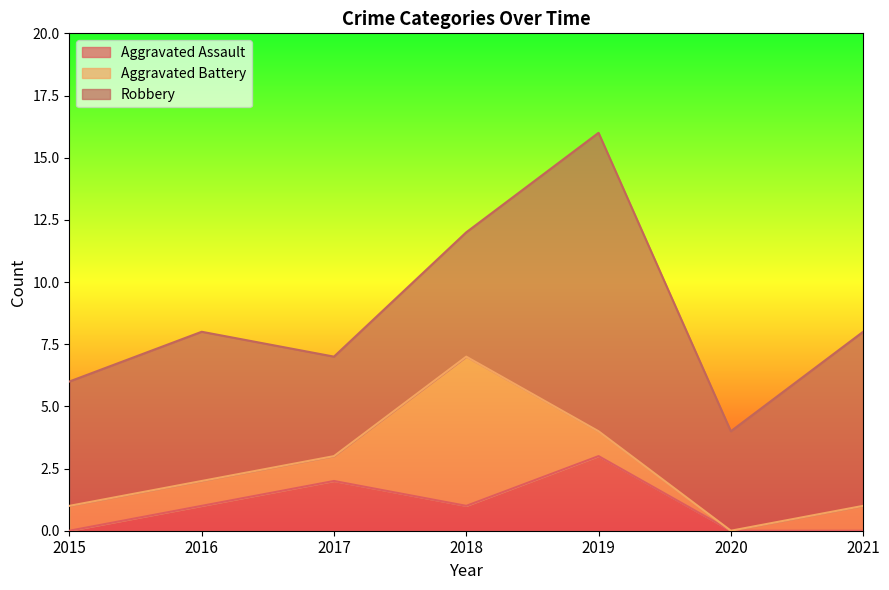

True or false: Aggravated Assault has a value of 3 at 2017.

False